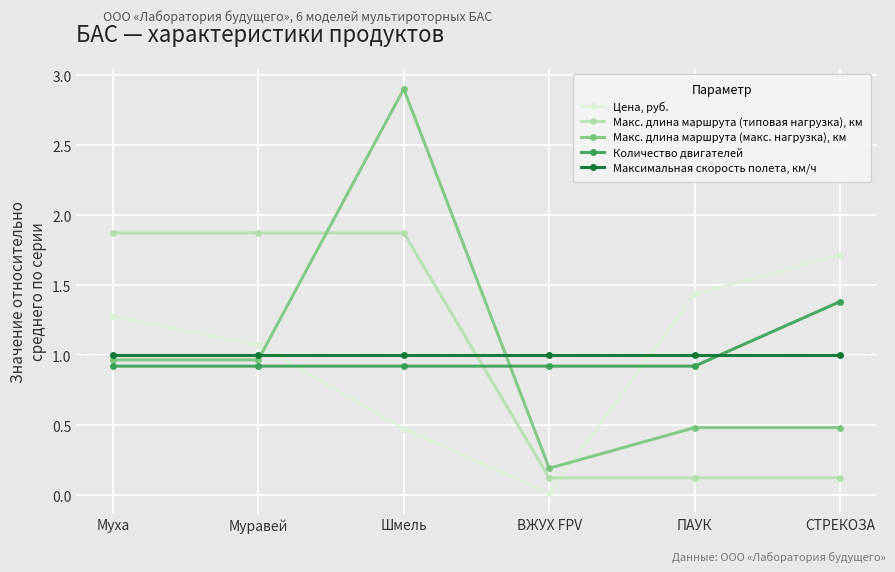

What is the difference between the highest and lowest values at СТРЕКОЗА?

1.6